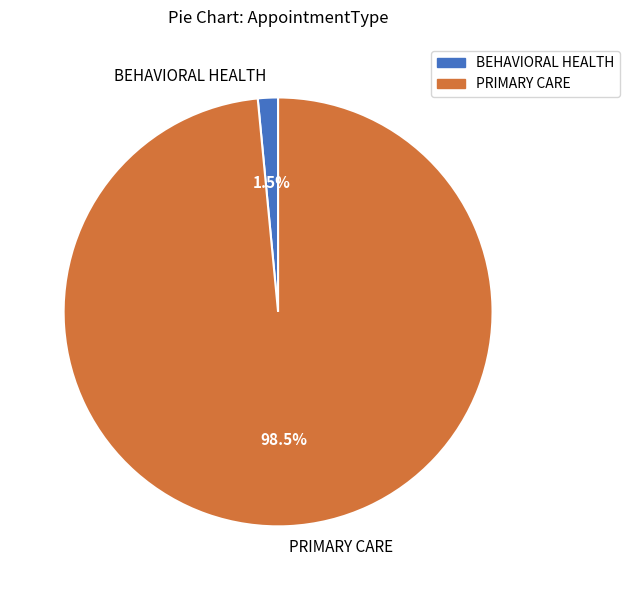

To the nearest percent, what is the combined percentage of PRIMARY CARE and BEHAVIORAL HEALTH?

100%